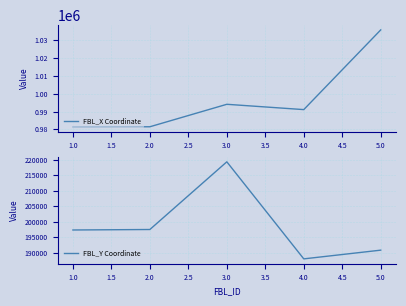

Rank the series by their maximum value, from highest to lowest.

FBL_X Coordinate, FBL_Y Coordinate